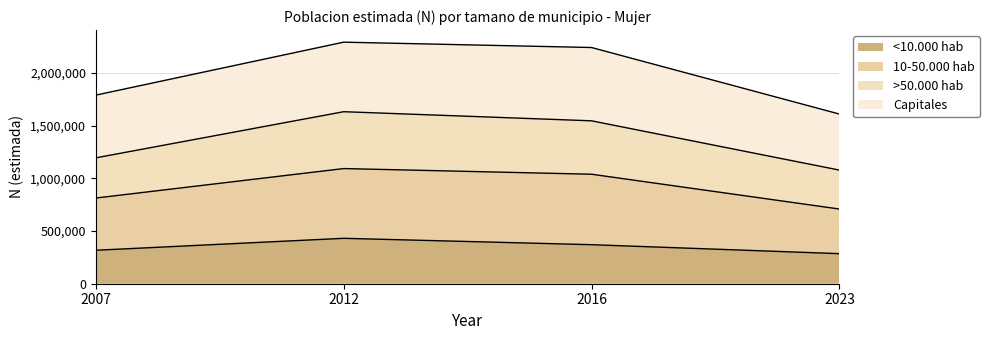

True or false: 10-50.000 hab and <10.000 hab cross at least once.

False